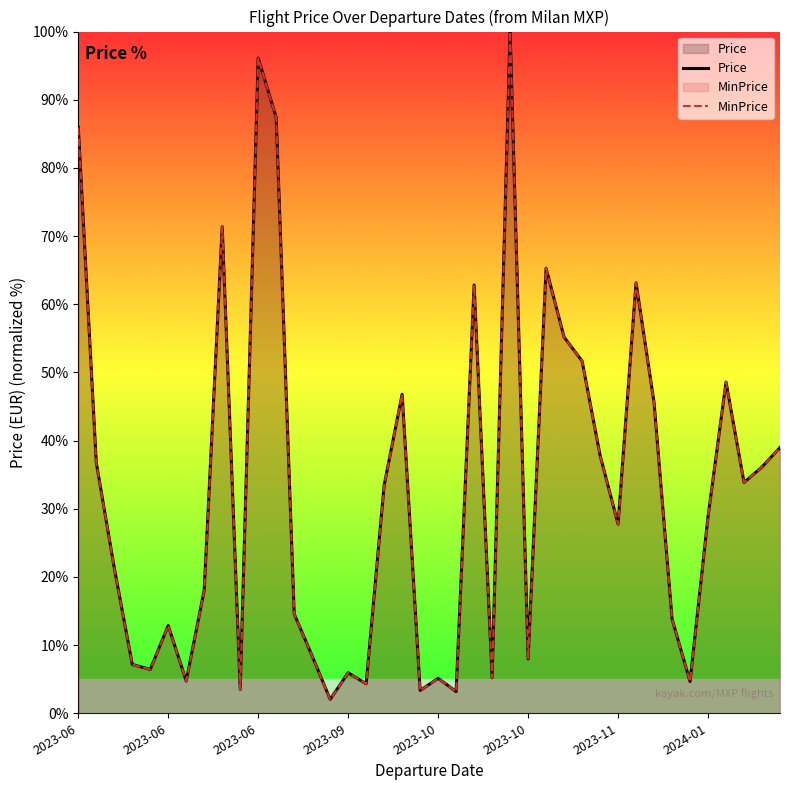

How many lines are shown in the chart?

2